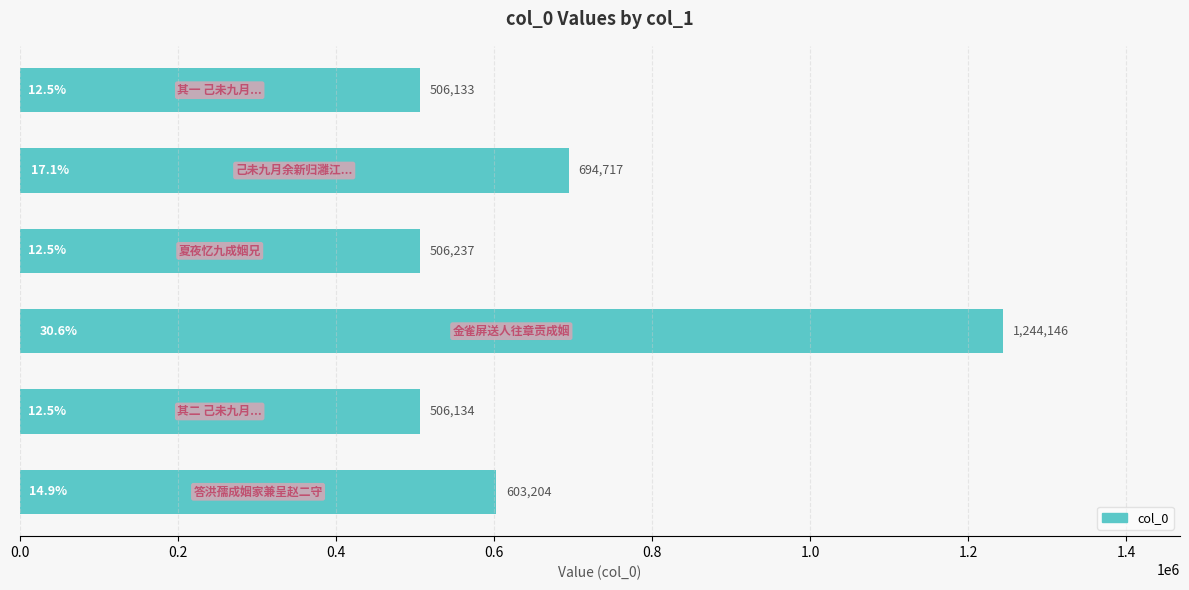

What is the maximum value shown in the chart?

1244146